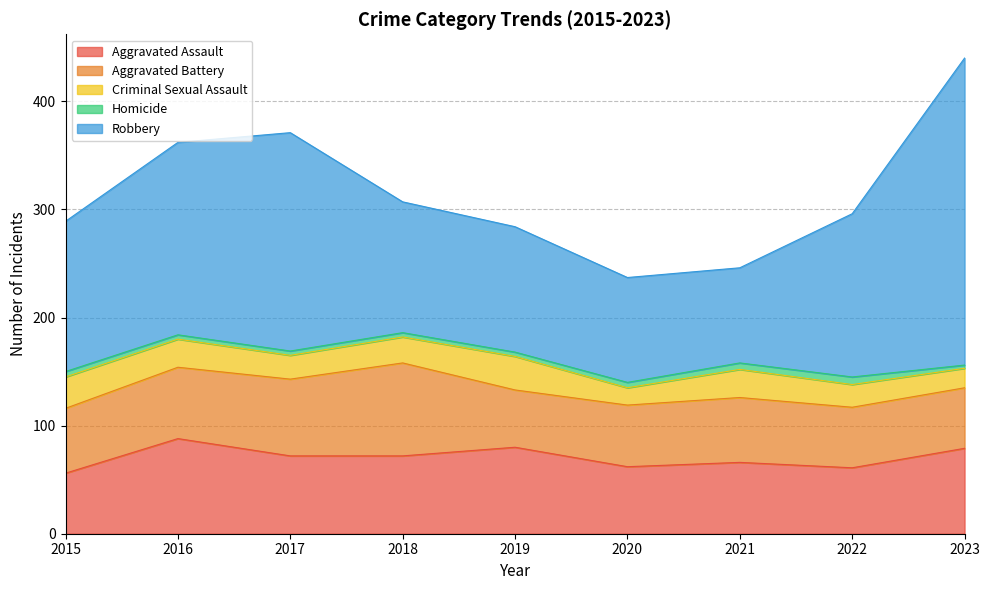

How many interior local peaks does the Criminal Sexual Assault series have?

2